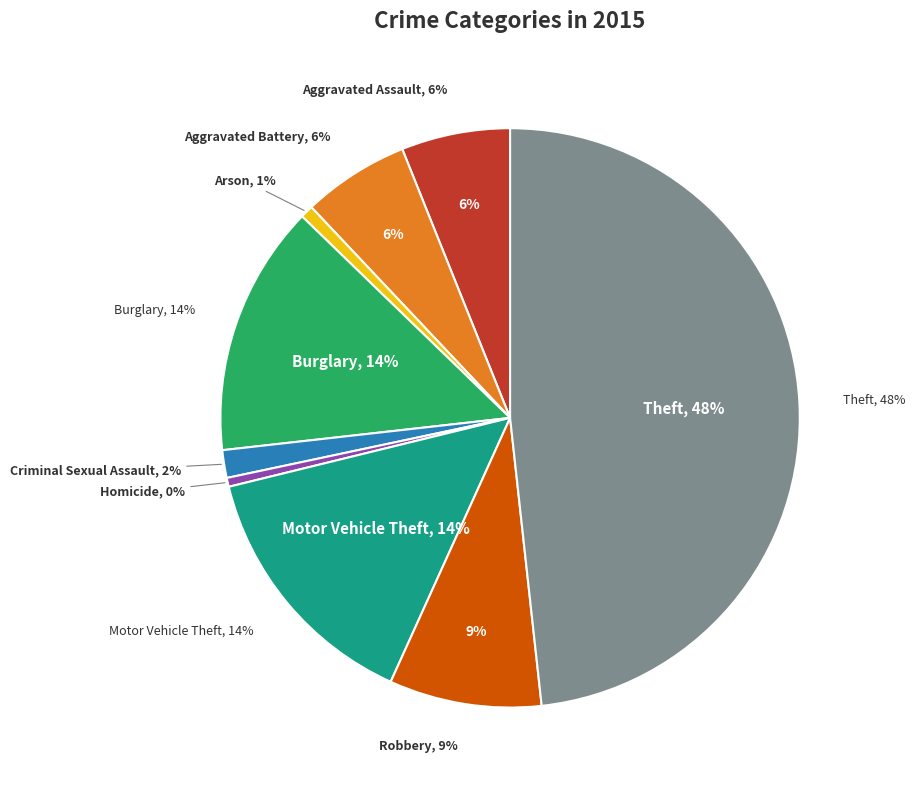

To the nearest percent, what is the difference between the largest and smallest slice percentages?

48%